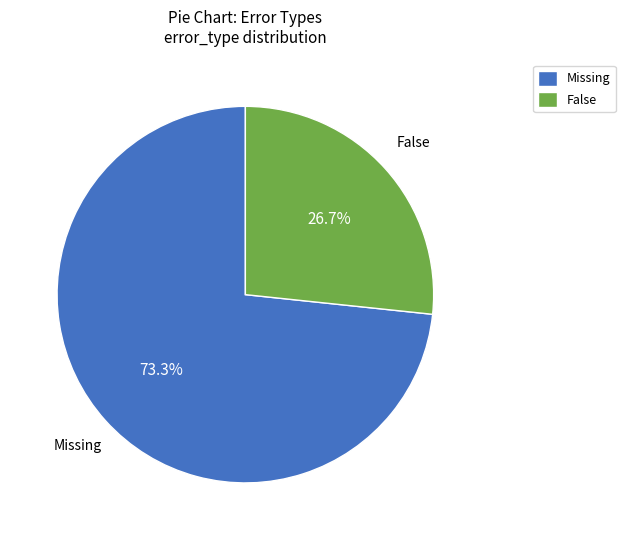

Between Missing and False, which is larger?

Missing